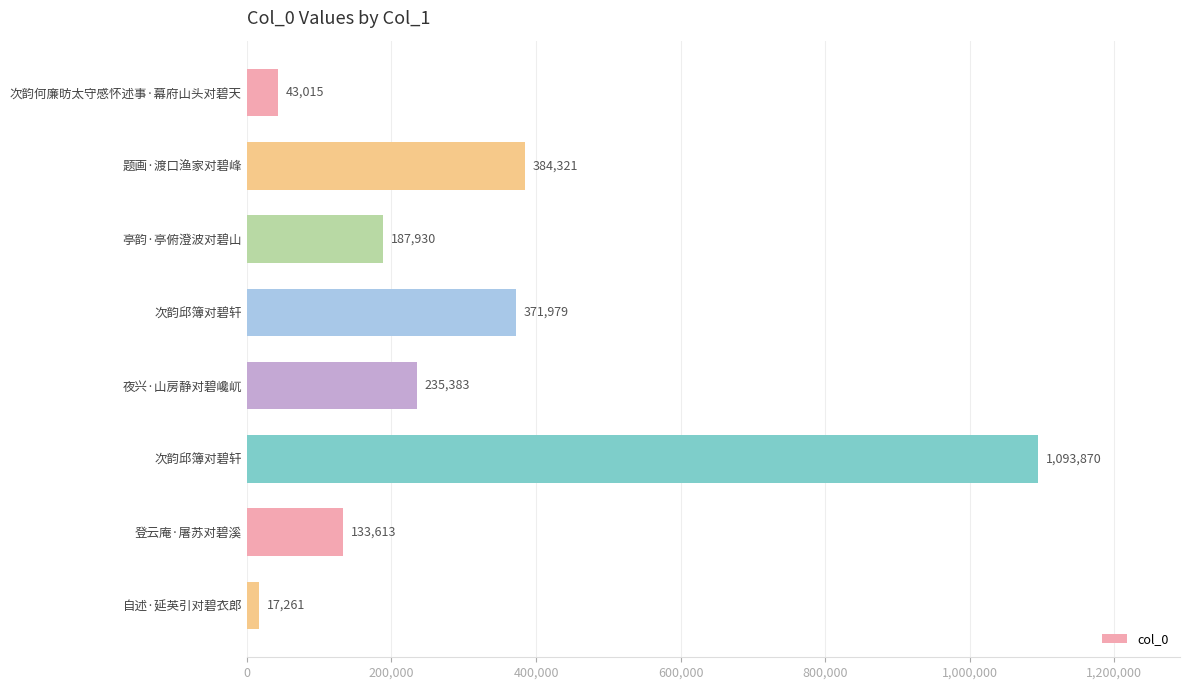

How many categories are shown in the chart?

8